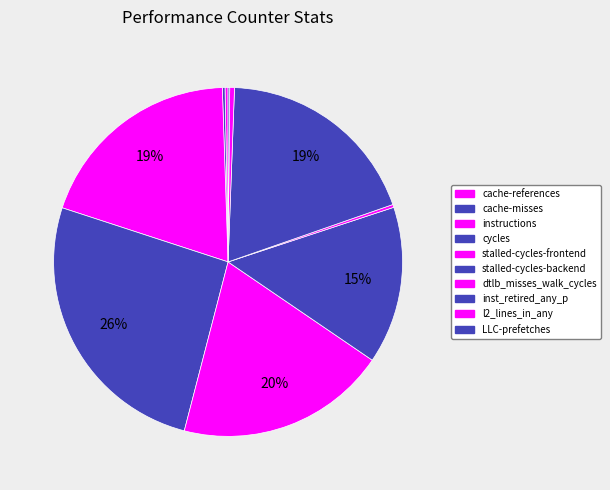

How many segments does this pie chart have?

10